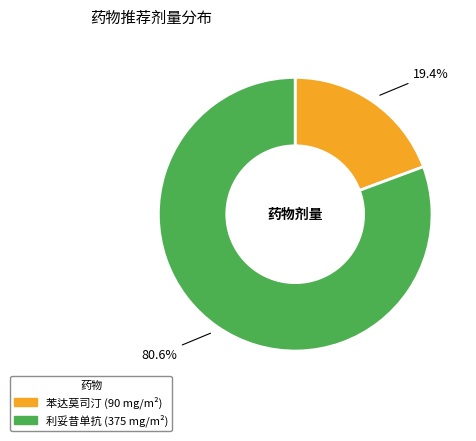

True or false: 利妥昔单抗 accounts for 73% of the total.

False